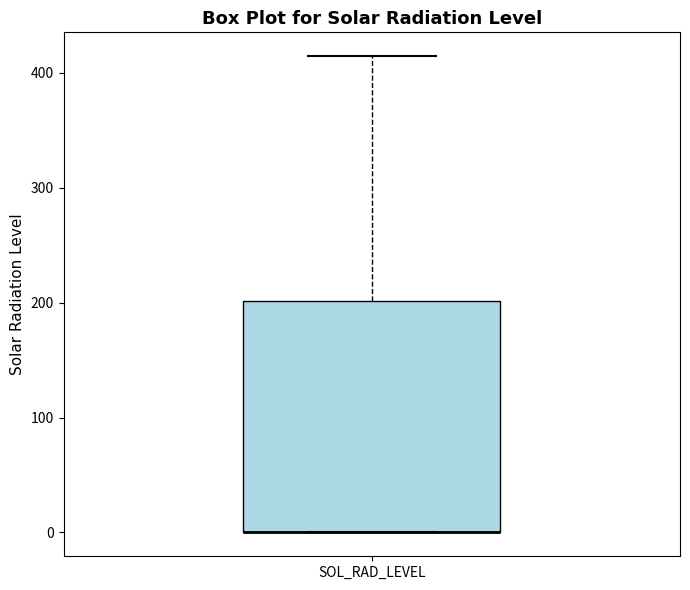

Read this box plot against the y-axis: the position of the median line, the range covered by the box, and the ends of both whiskers. The values are not printed on the chart, so give them approximately, as read against the axis.

median 0 (drawn on the box's lower edge), box 0 to 200, whiskers 0 to 410